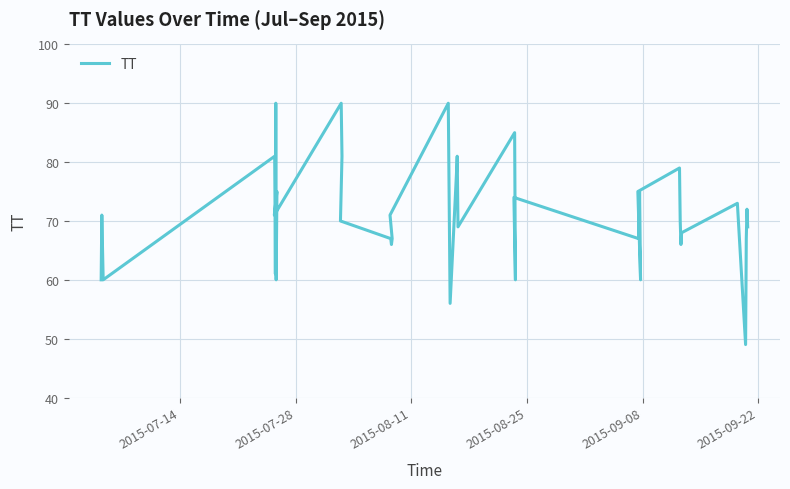

Count the number of values greater than 70.

19